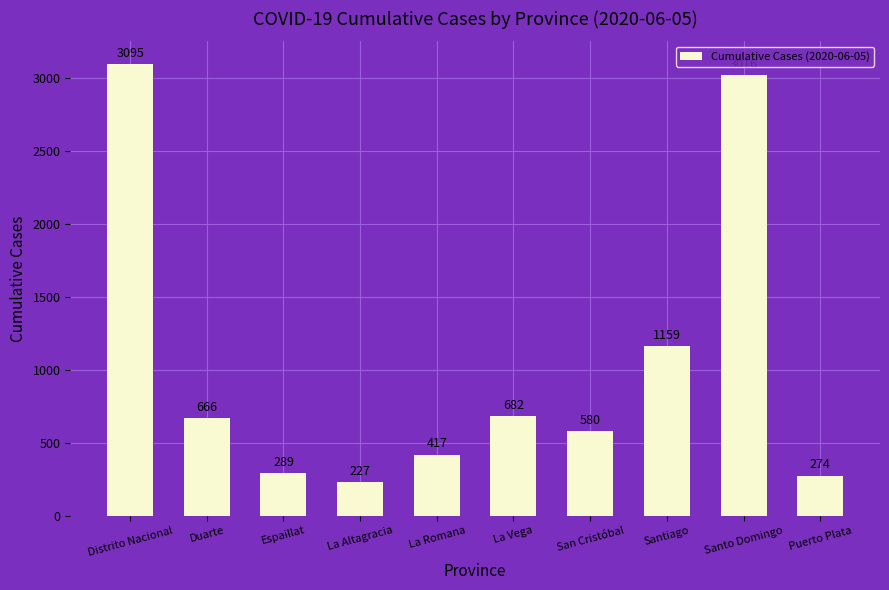

What is the label of the 5th bar from the right?

La Vega